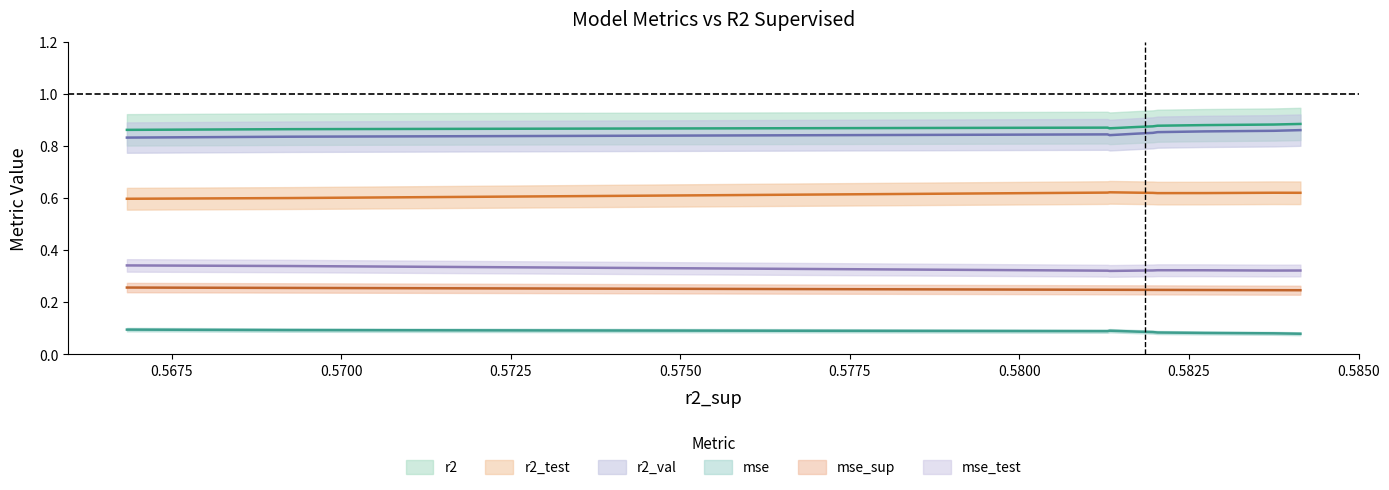

What is the minimum value shown in the chart?

0.1